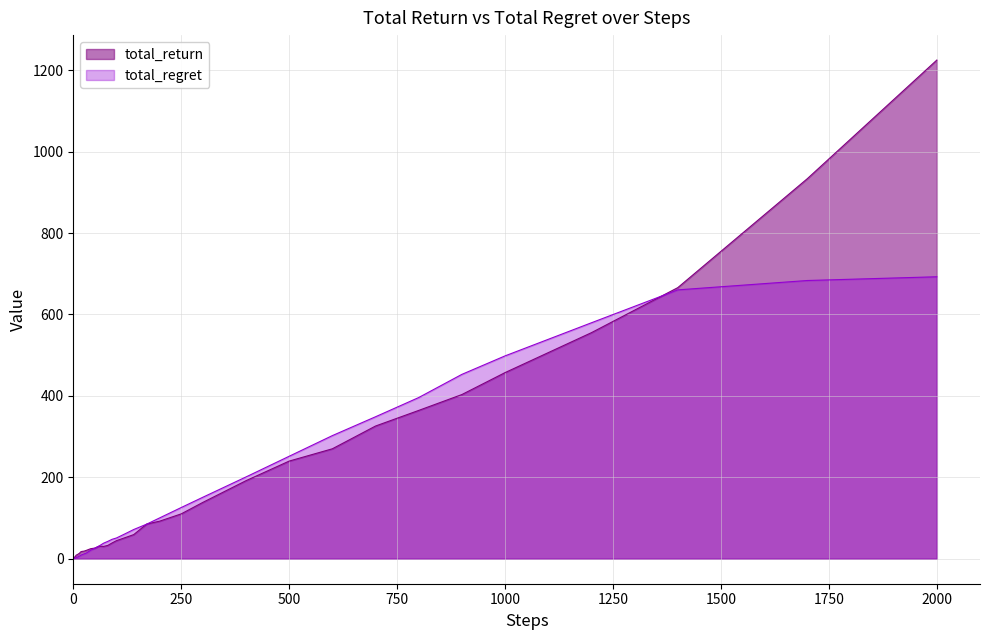

Rank the series by their maximum value, from highest to lowest.

total_return, total_regret